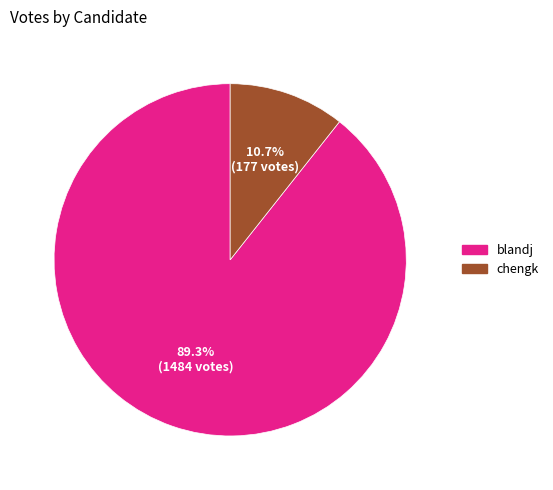

What is the majority slice?

blandj